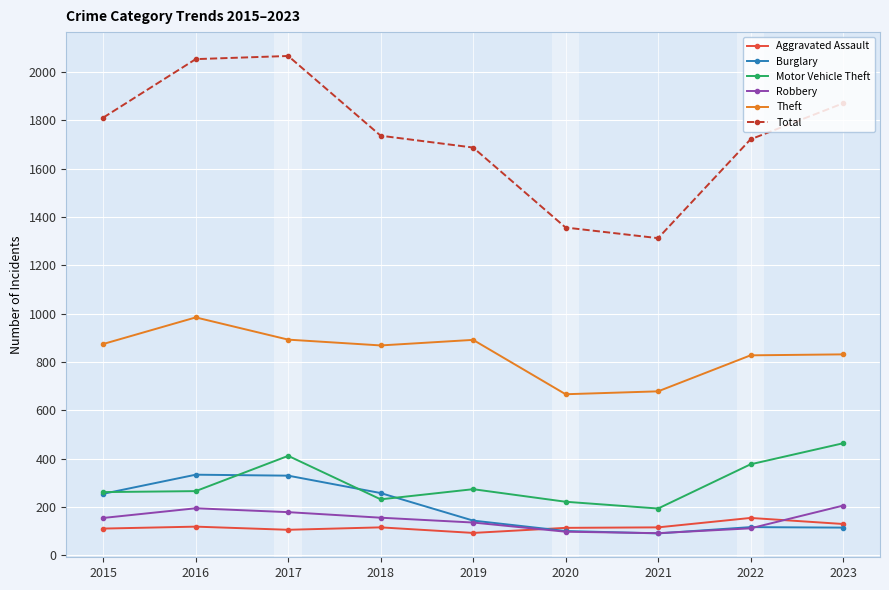

What is the value of the Motor Vehicle Theft point at the 8th from the left?

376